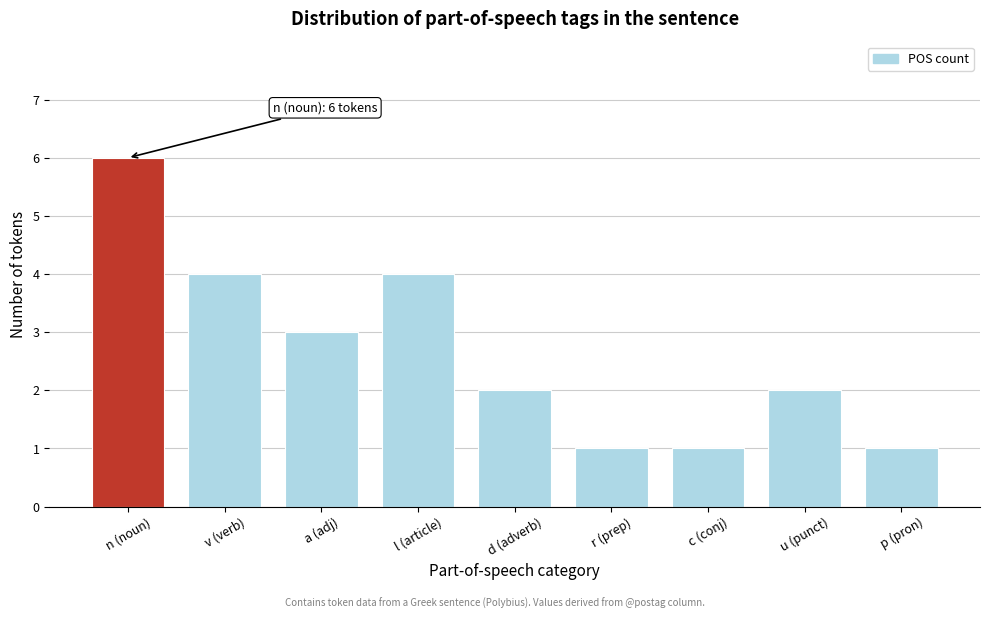

Reading left to right, extract all data points from this chart.

n (noun)=6	v (verb)=4	a (adj)=3	l (article)=4	d (adverb)=2	r (prep)=1	c (conj)=1	u (punct)=2	p (pron)=1